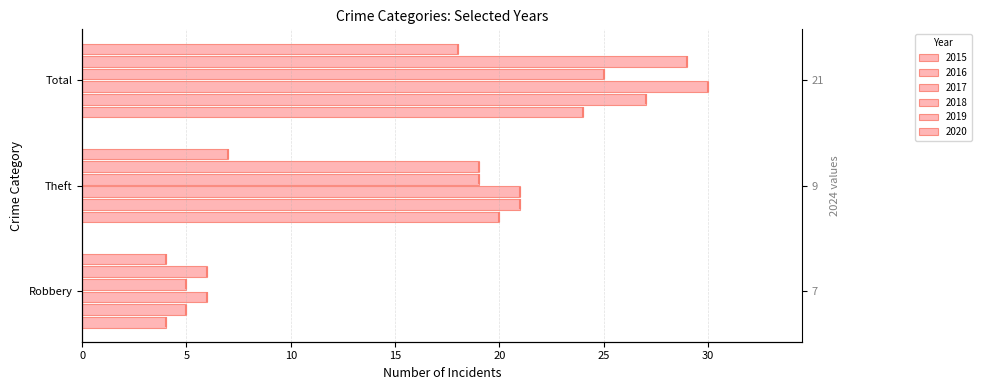

How many data points in 2016 are less than 21?

1